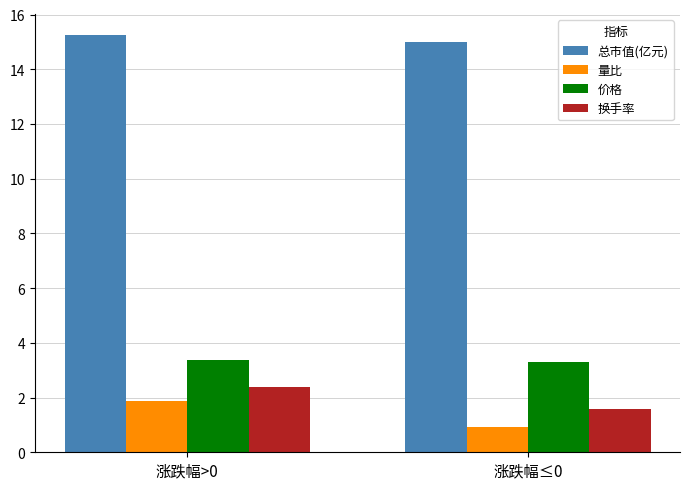

Between 涨跌幅>0 and 涨跌幅≤0, which series saw the biggest shift?

量比